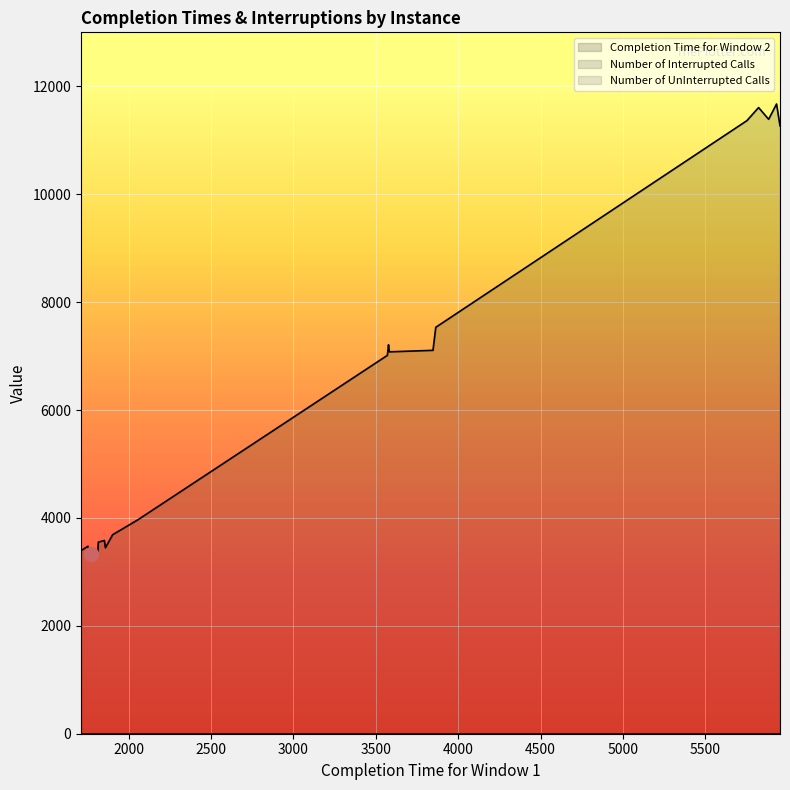

List the series in order of their peak value, highest first.

Completion Time for Window 2, Number of Interrupted Calls, Number of UnInterrupted Calls